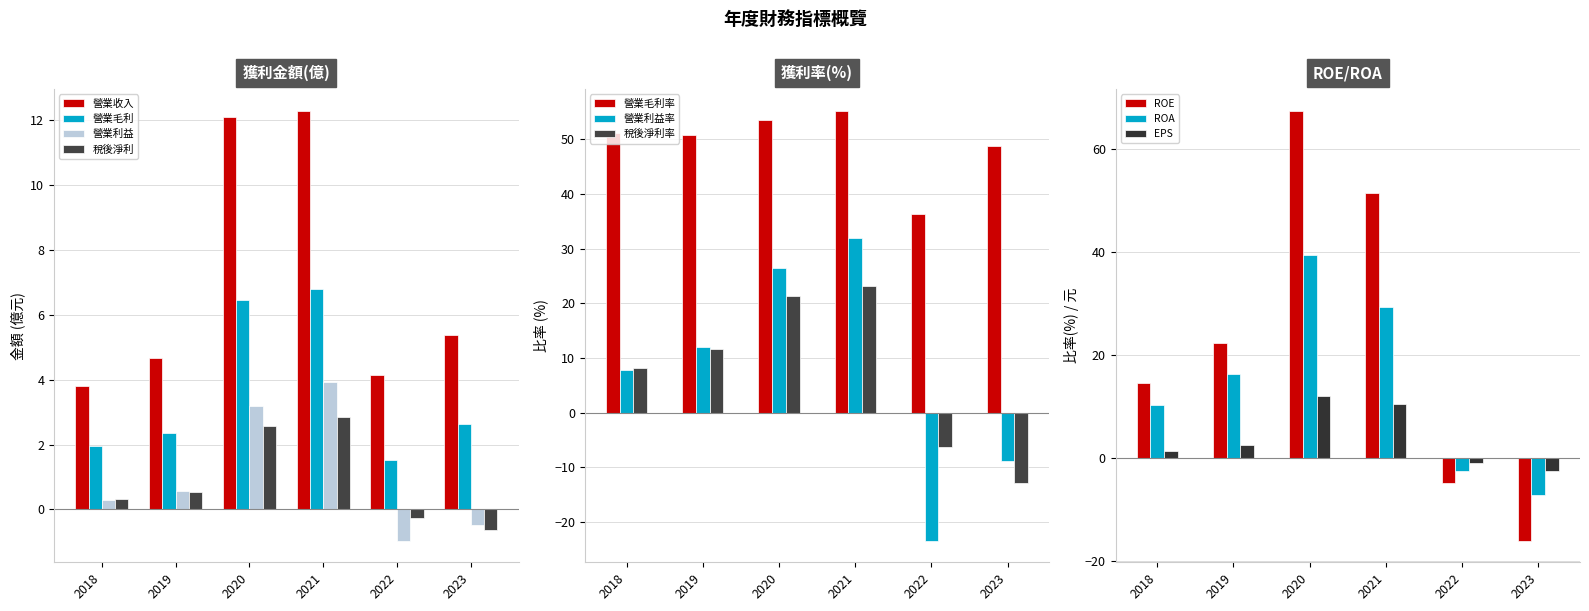

Rank the categories by 稅後淨利 value from highest to lowest.

2021, 2020, 2019, 2018, 2022, 2023